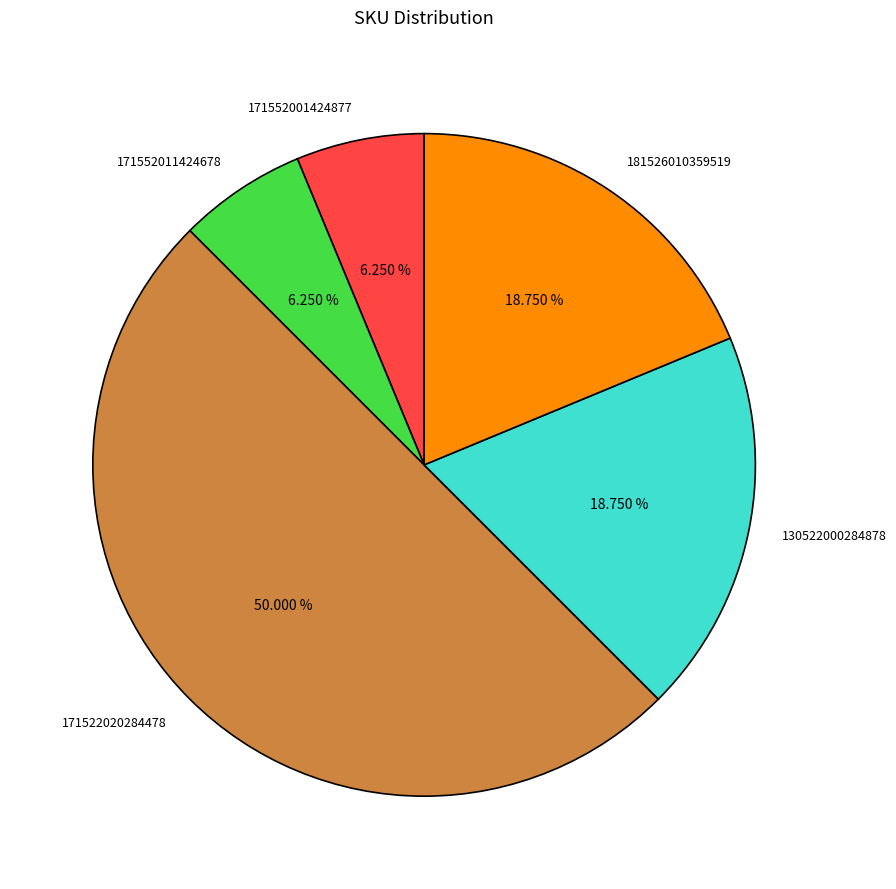

Is it true that 171522020284478 is 50% of the pie?

True